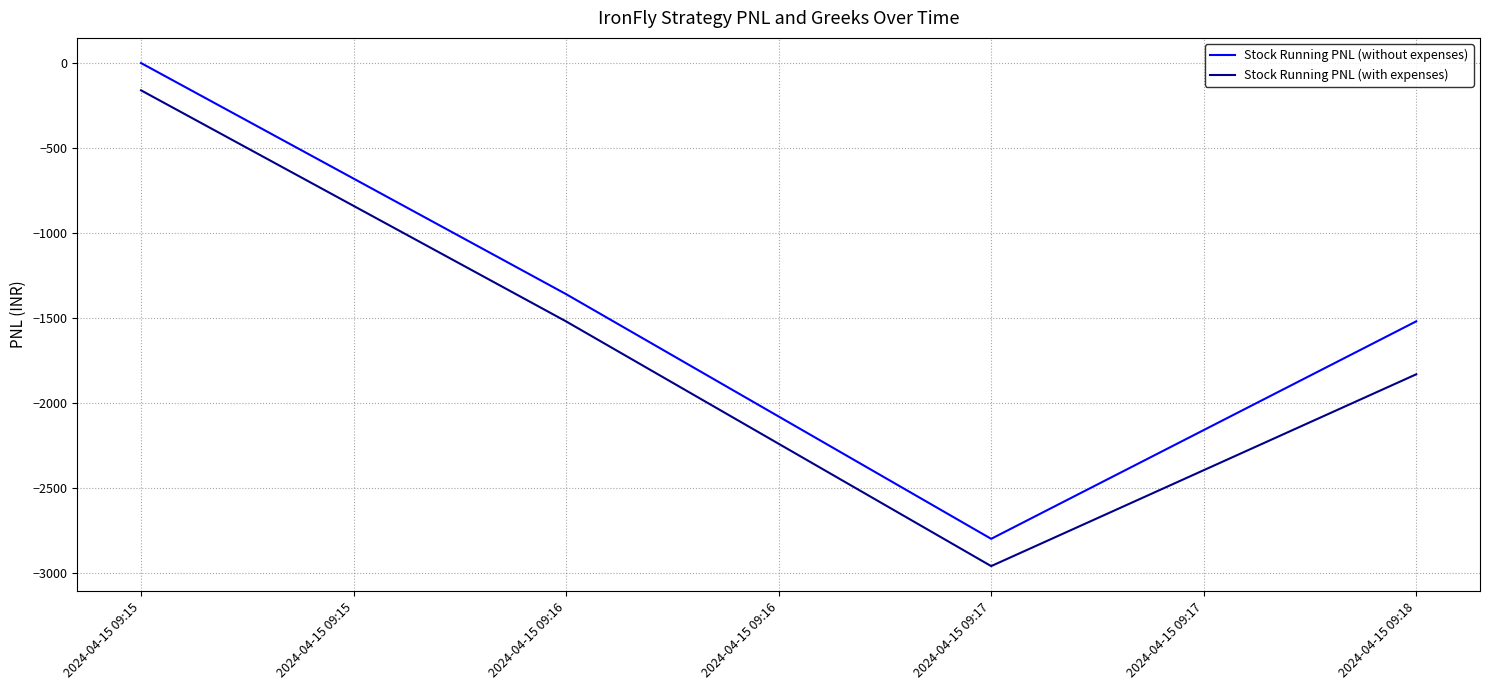

What is the average value of the Stock Running PNL (without expenses) series?

-1420.0